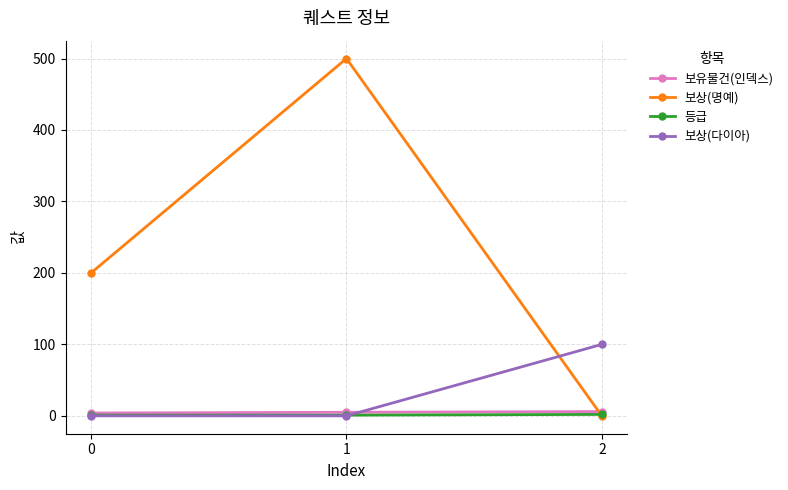

Count the 보유물건(인덱스) values in the range 4 to 6.

3